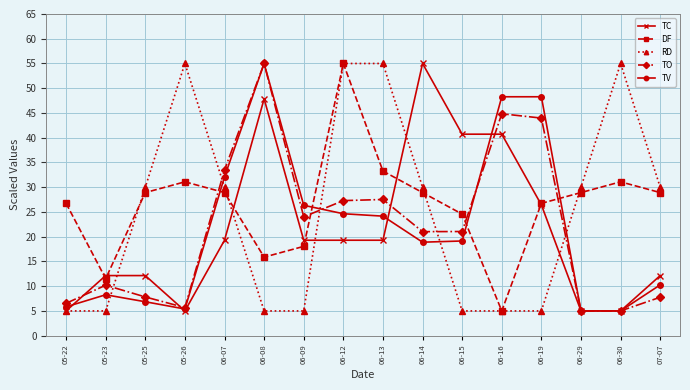

Is it true that DF equals 19.4 at 05-23?

False